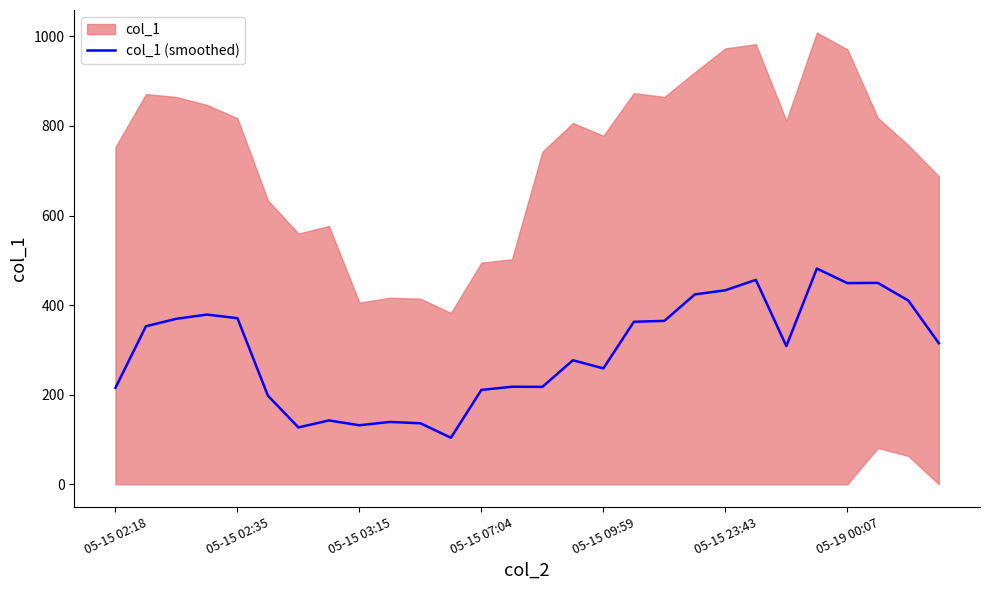

Where is the data nearest to the value 292?

15